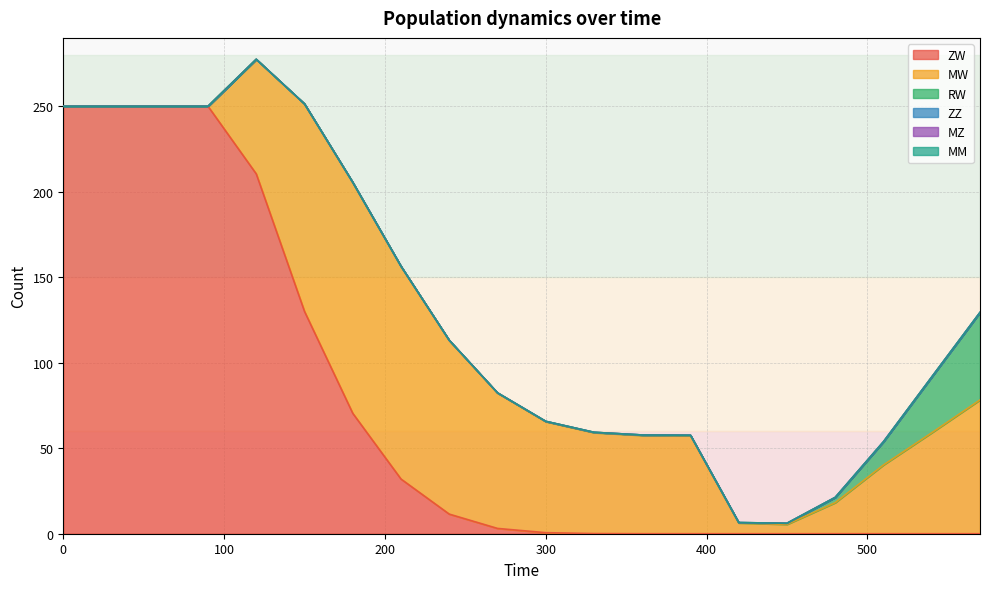

At which category is the sum across all series the highest?

120